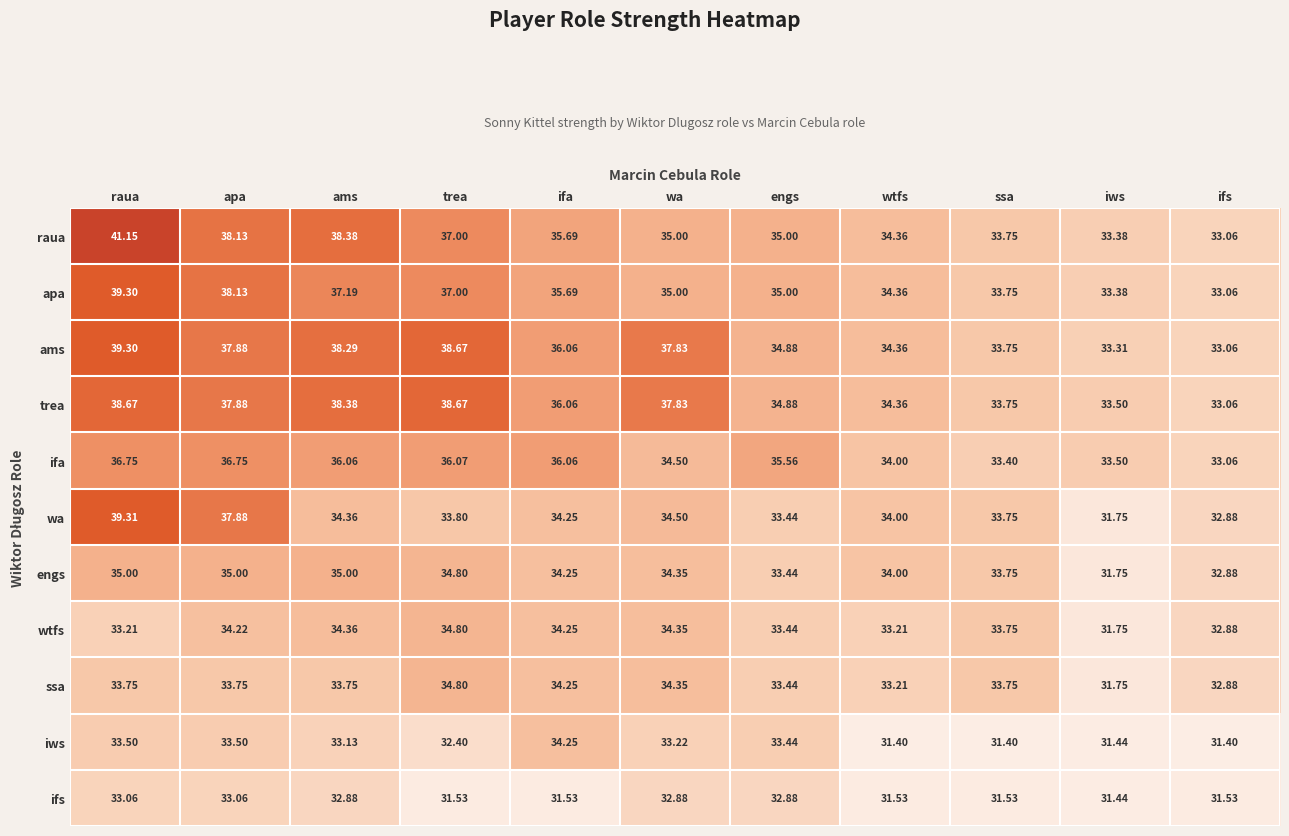

What is the total value across all series at ams?

391.8